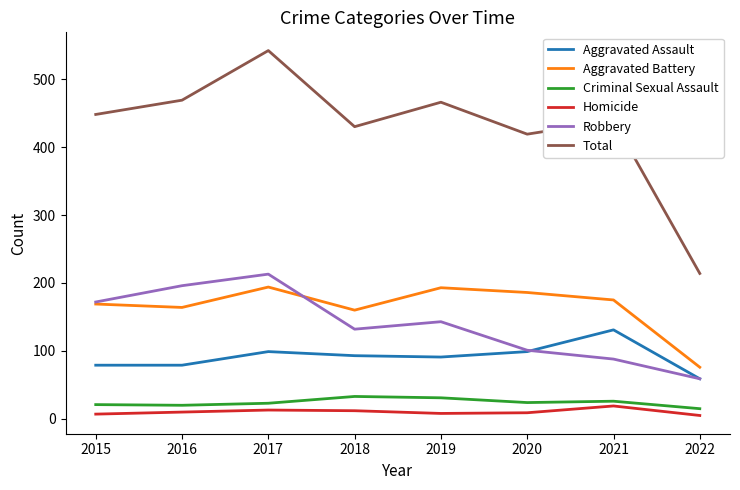

The Aggravated Assault series shows 30 at 2019. True or false?

False